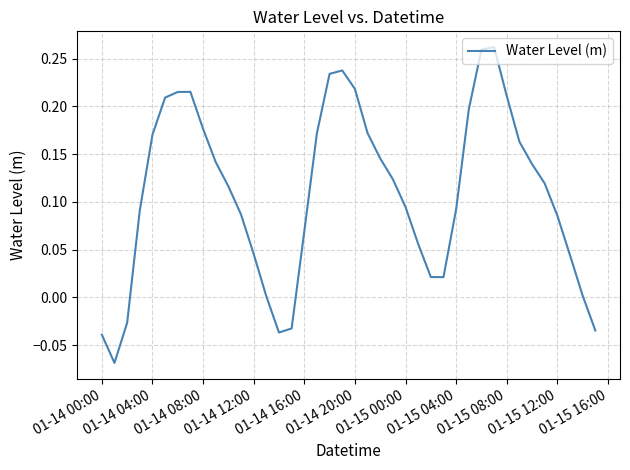

Is it true that the value at 01-15 08:00 is 0.1?

False